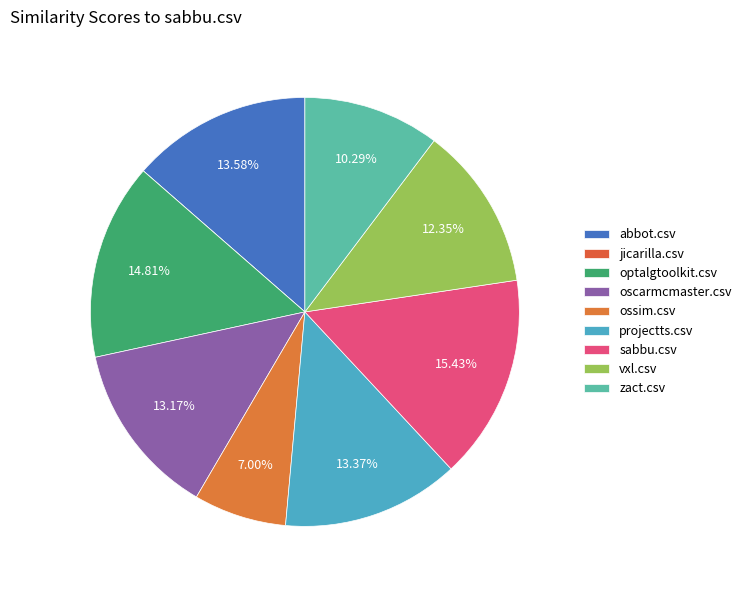

Do jicarilla.csv and oscarmcmaster.csv together represent more than half of the pie?

No